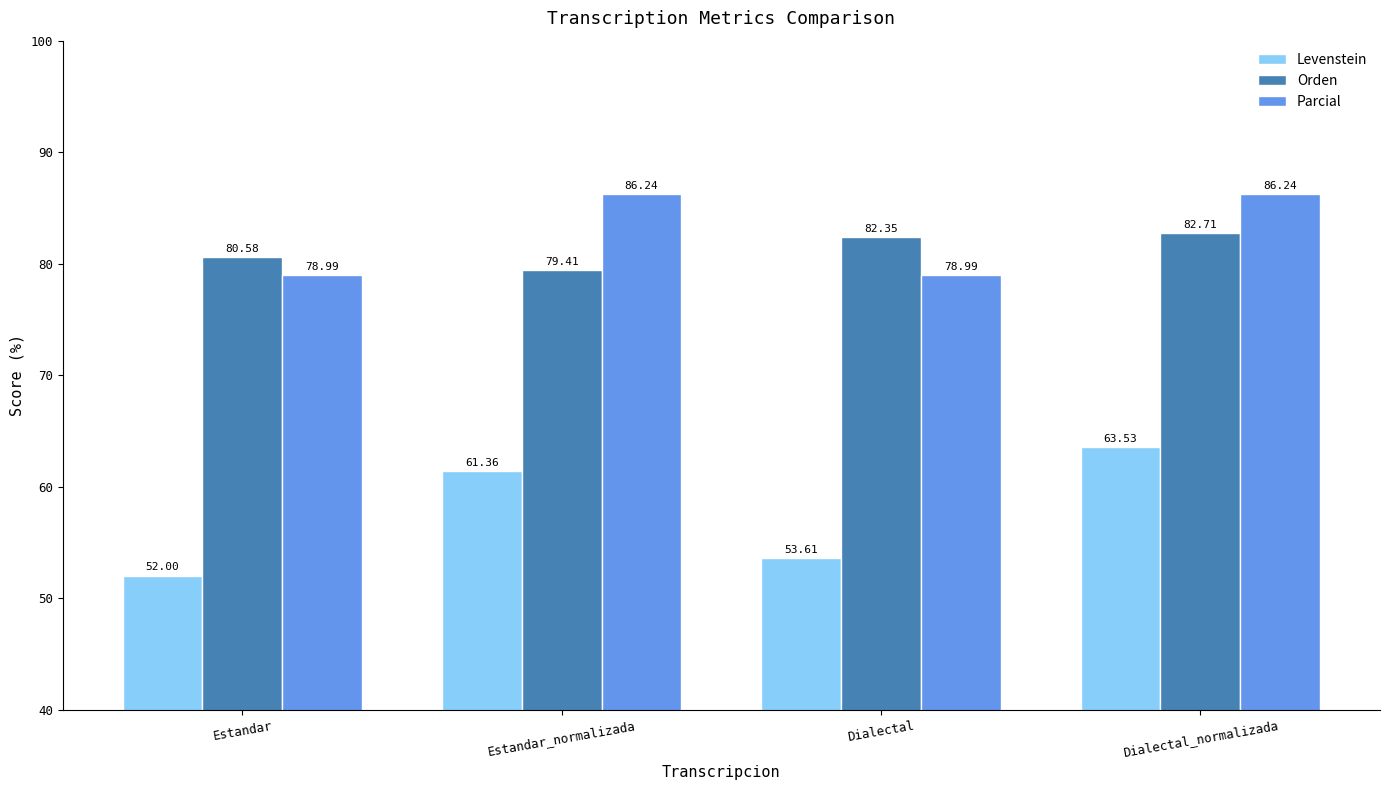

At how many categories does at least one series exceed 70?

4